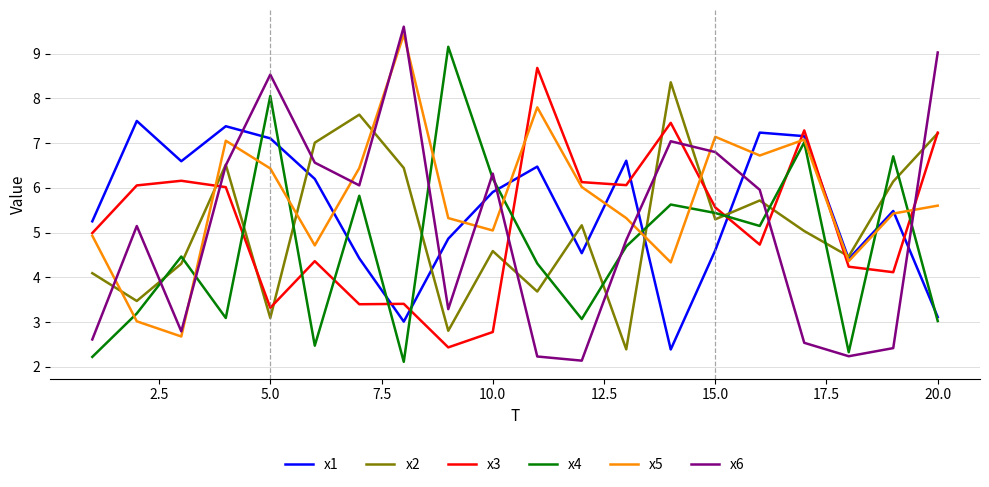

Does the chart have visible grid lines?

Yes